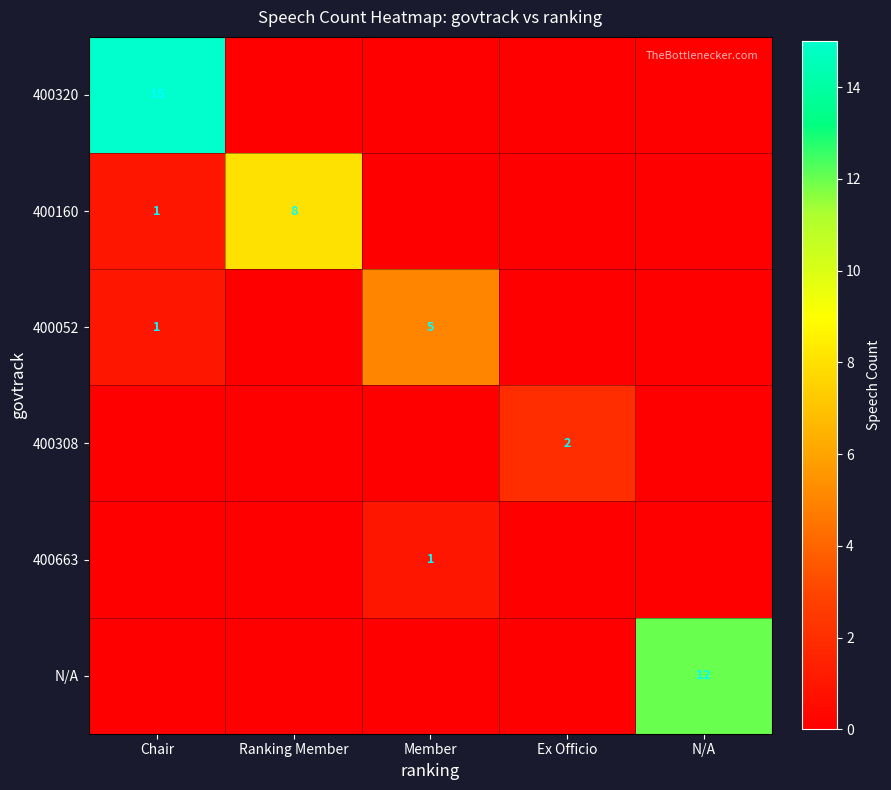

Is it true that N/A equals 12 at N/A?

True